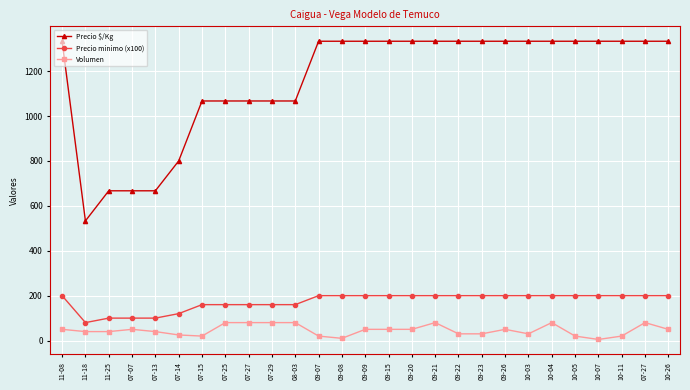

Reading left to right, transcribe all the data shown in this chart.

Precio $/Kg: 11-08=1333	11-18=533	11-25=667	07-07=667	07-13=667	07-14=800	07-15=1067	07-25=1067	07-27=1067	07-29=1067	08-03=1067	09-07=1333	09-08=1333	09-09=1333	09-15=1333	09-20=1333	09-21=1333	09-22=1333	09-23=1333	09-26=1333	10-03=1333	10-04=1333	10-05=1333	10-07=1333	10-11=1333	07-27=1333	10-26=1333
Precio minimo (x100): 11-08=200	11-18=80	11-25=100	07-07=100	07-13=100	07-14=120	07-15=160	07-25=160	07-27=160	07-29=160	08-03=160	09-07=200	09-08=200	09-09=200	09-15=200	09-20=200	09-21=200	09-22=200	09-23=200	09-26=200	10-03=200	10-04=200	10-05=200	10-07=200	10-11=200	07-27=200	10-26=200
Volumen: 11-08=50	11-18=40	11-25=40	07-07=50	07-13=40	07-14=25	07-15=20	07-25=80	07-27=80	07-29=80	08-03=80	09-07=20	09-08=10	09-09=50	09-15=50	09-20=50	09-21=80	09-22=30	09-23=30	09-26=50	10-03=30	10-04=80	10-05=20	10-07=5	10-11=20	07-27=80	10-26=50